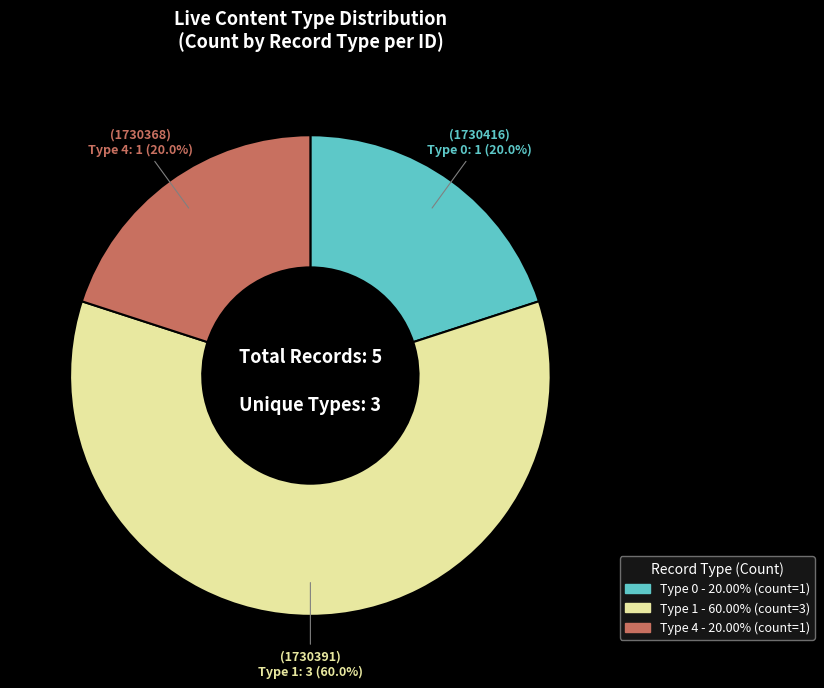

What is the largest slice in the pie chart?

Type 1